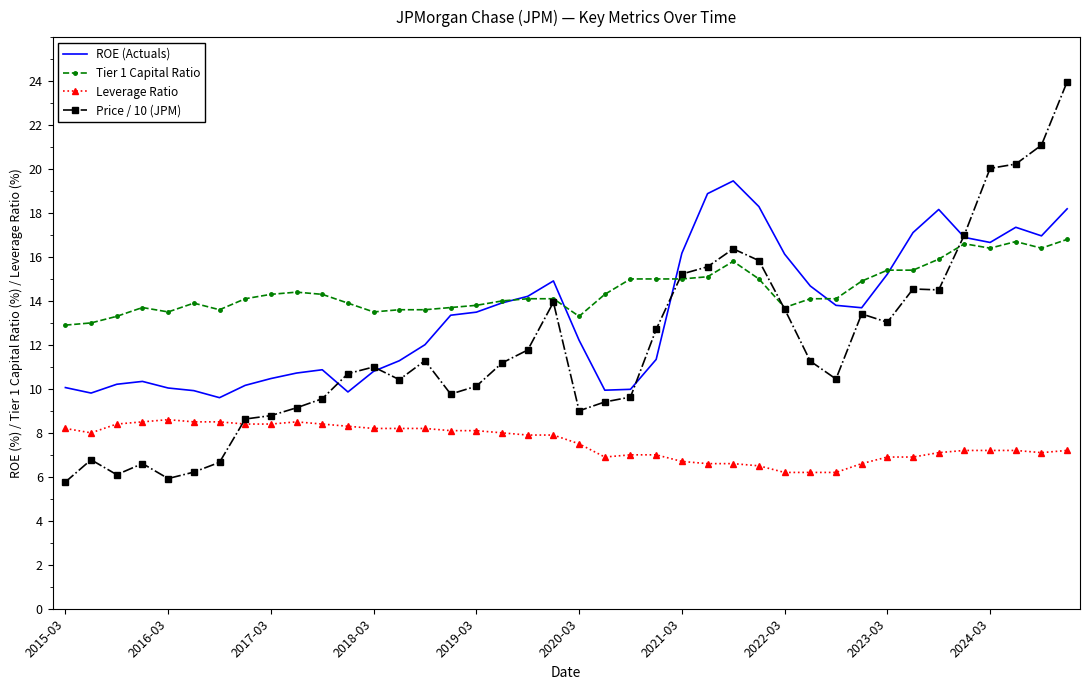

What is the difference between the maximum and minimum values in the Price / 10 (JPM) series?

18.2